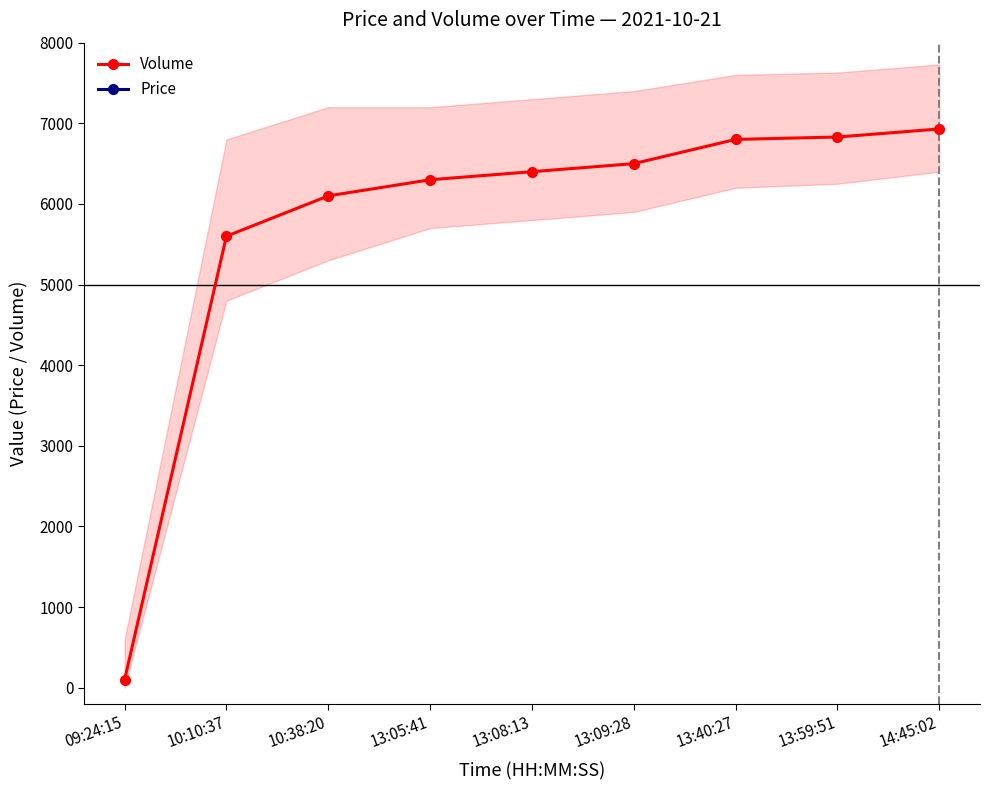

What is the highest value of the Price series?

9300